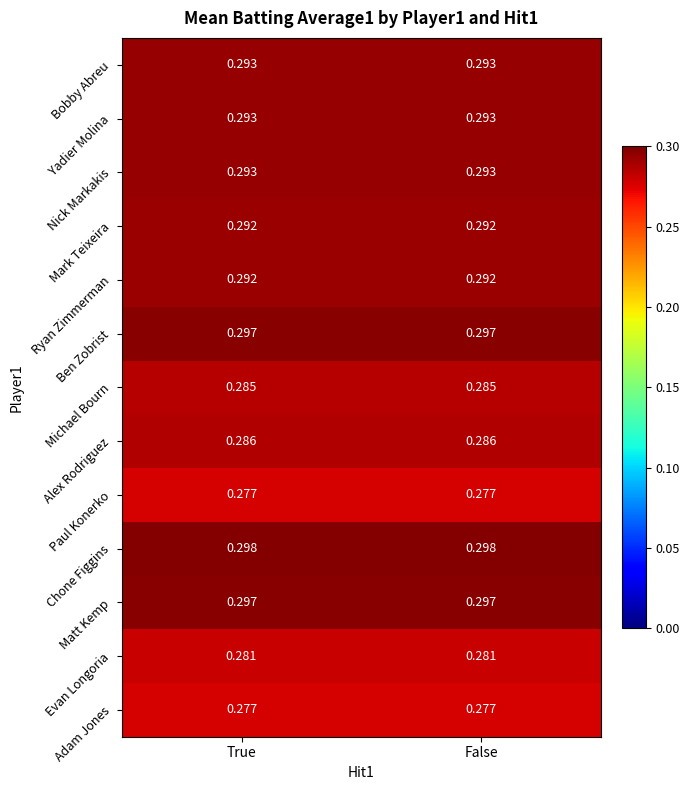

Which series has the largest total across all categories?

Chone Figgins